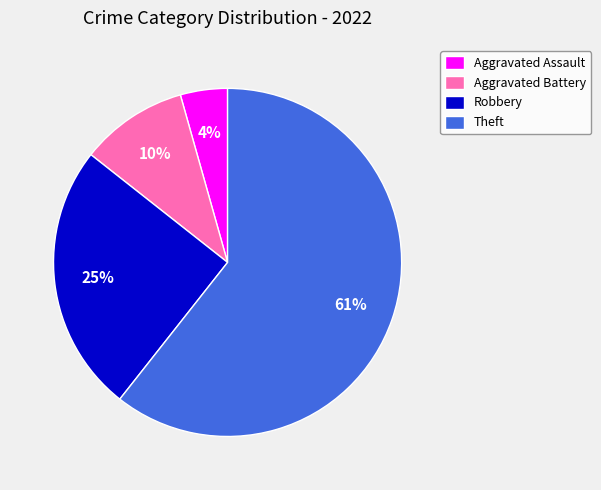

To the nearest percent, what percentage of the pie is Theft?

61%